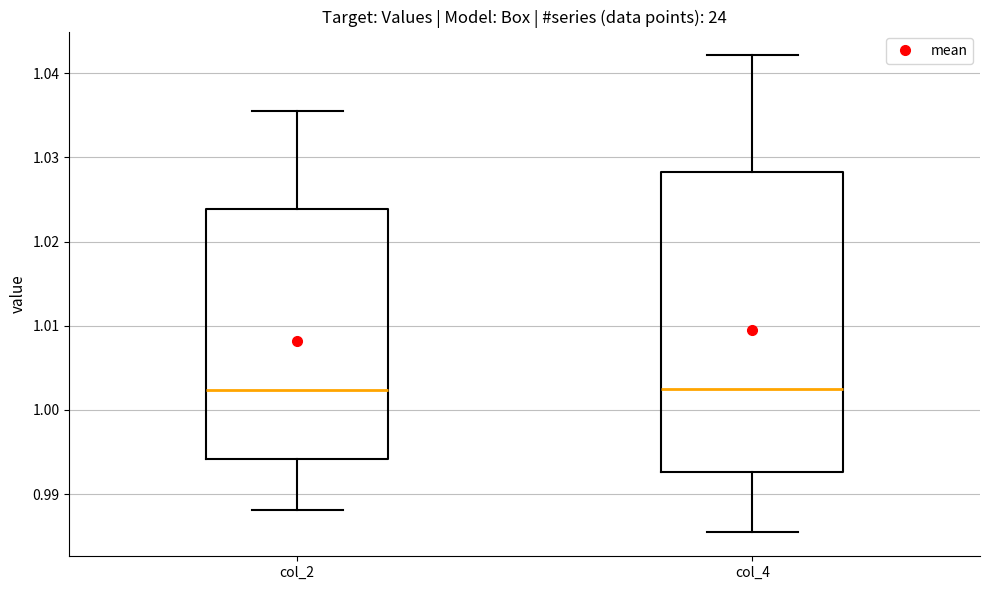

Where does the lower whisker of the box for col_4 end on the y-axis? The values are not printed on the chart, so give them approximately, as read against the axis.

0.985